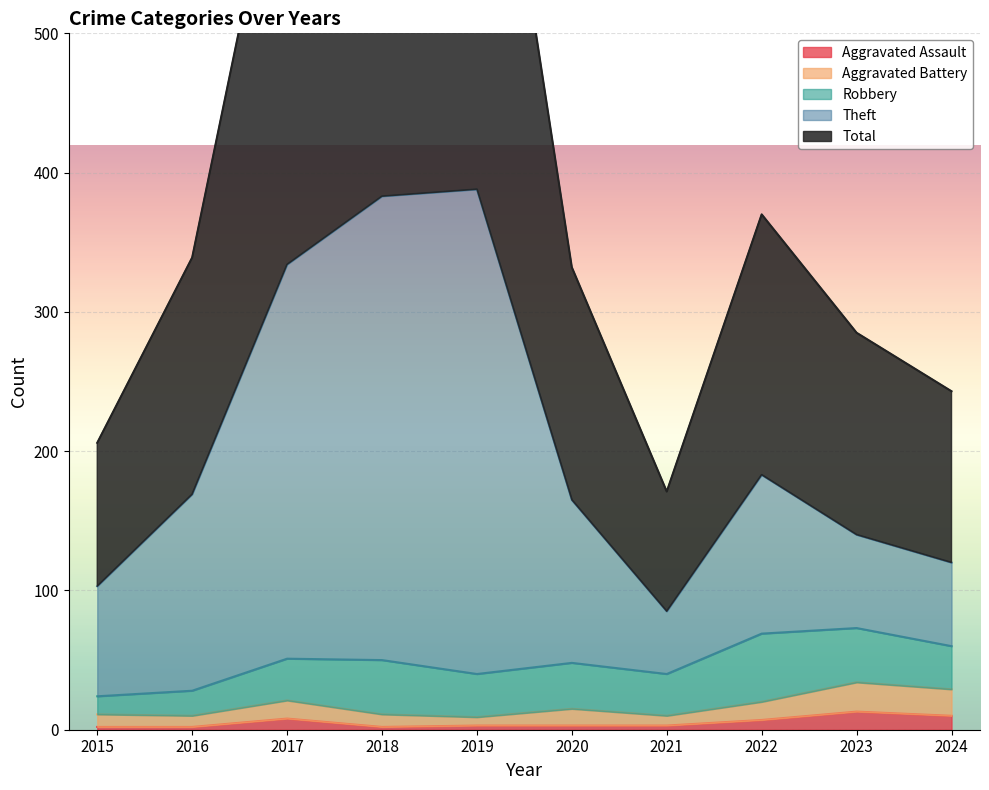

True or false: Aggravated Assault and Total cross at least once.

False